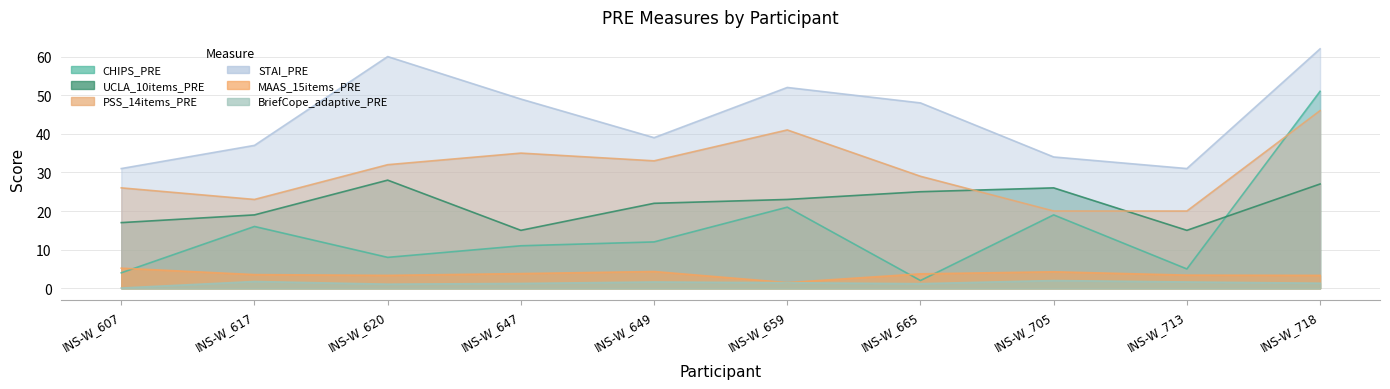

True or false: STAI_PRE has more than 1 interior local peaks.

True